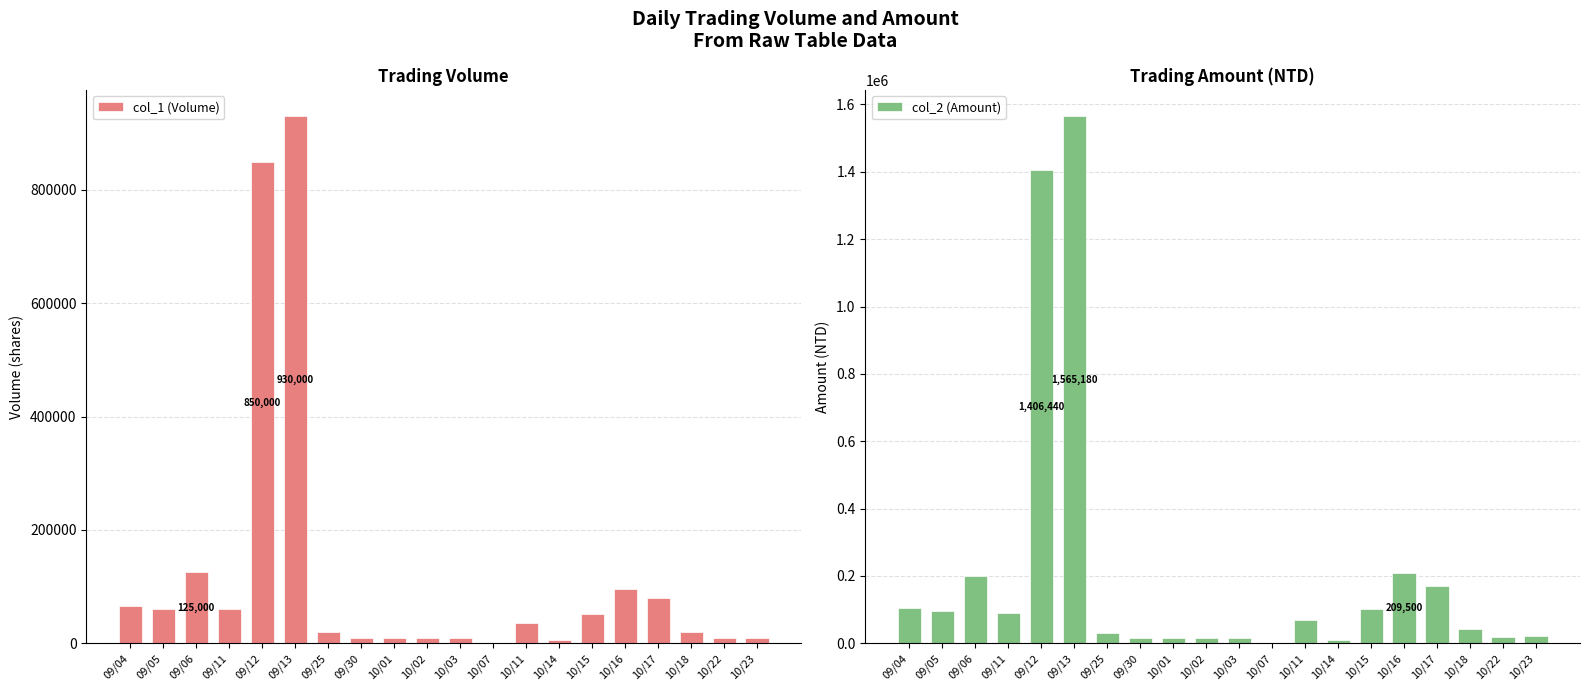

What is the approximate value of col_2 (Amount) at 09/25, to the nearest 50?

31400